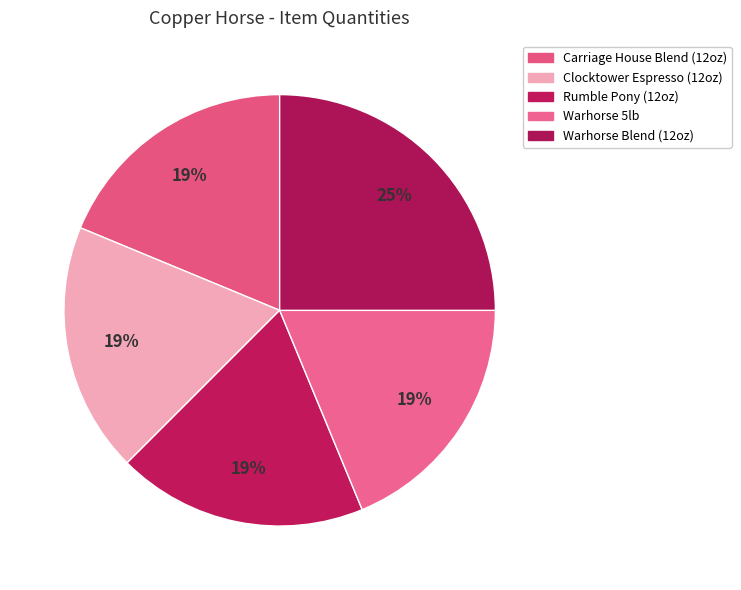

To the nearest percent, what portion does Warhorse 5lb represent?

19%